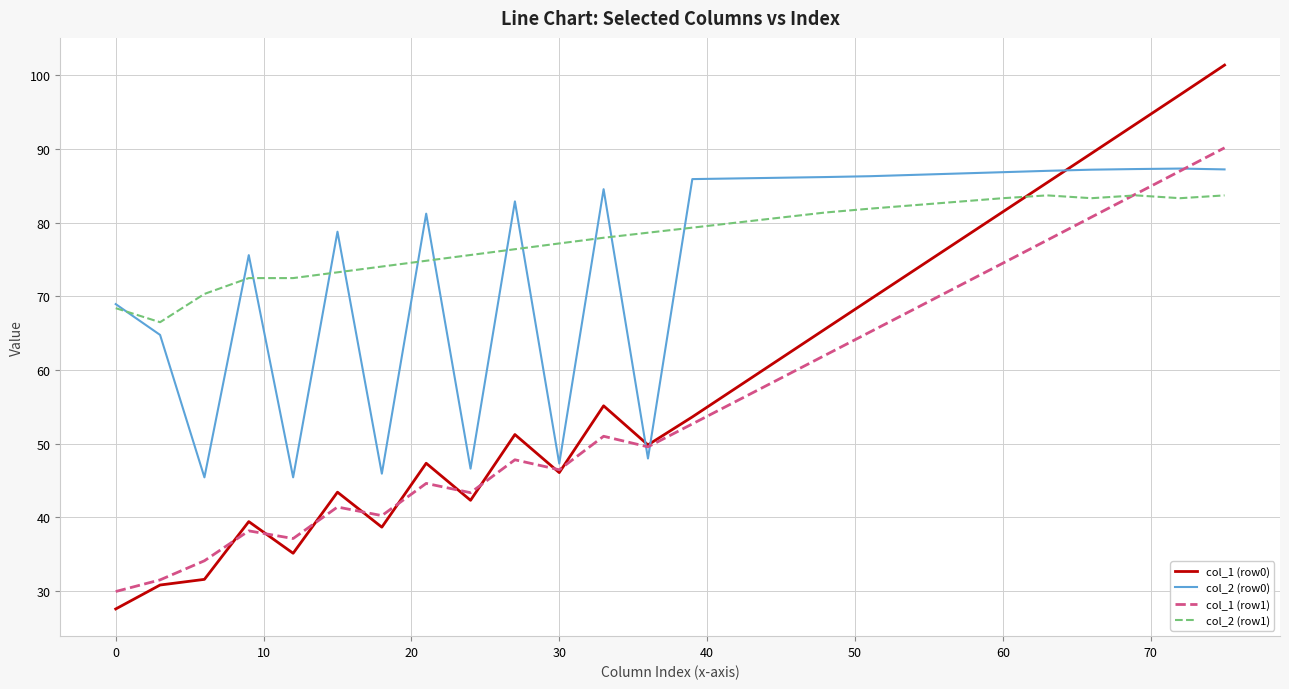

Which series ends up on top after the final intersection of col_2 (row0) and col_1 (row1)?

col_1 (row1)